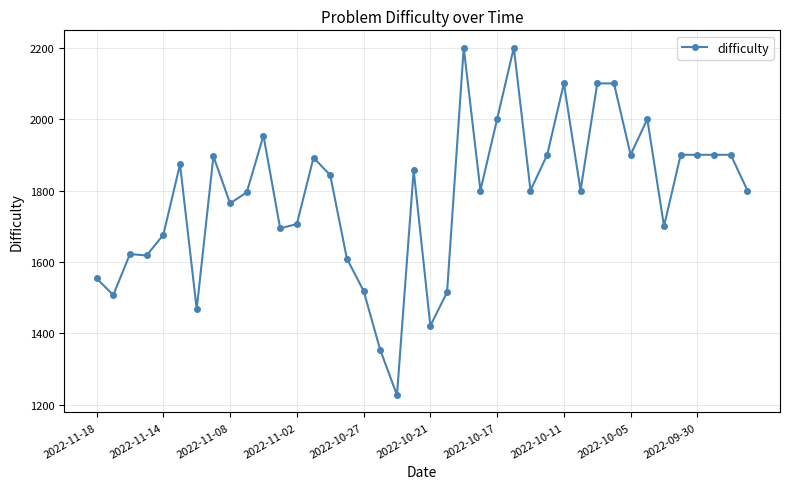

What is the difference between the second highest and minimum values?

973